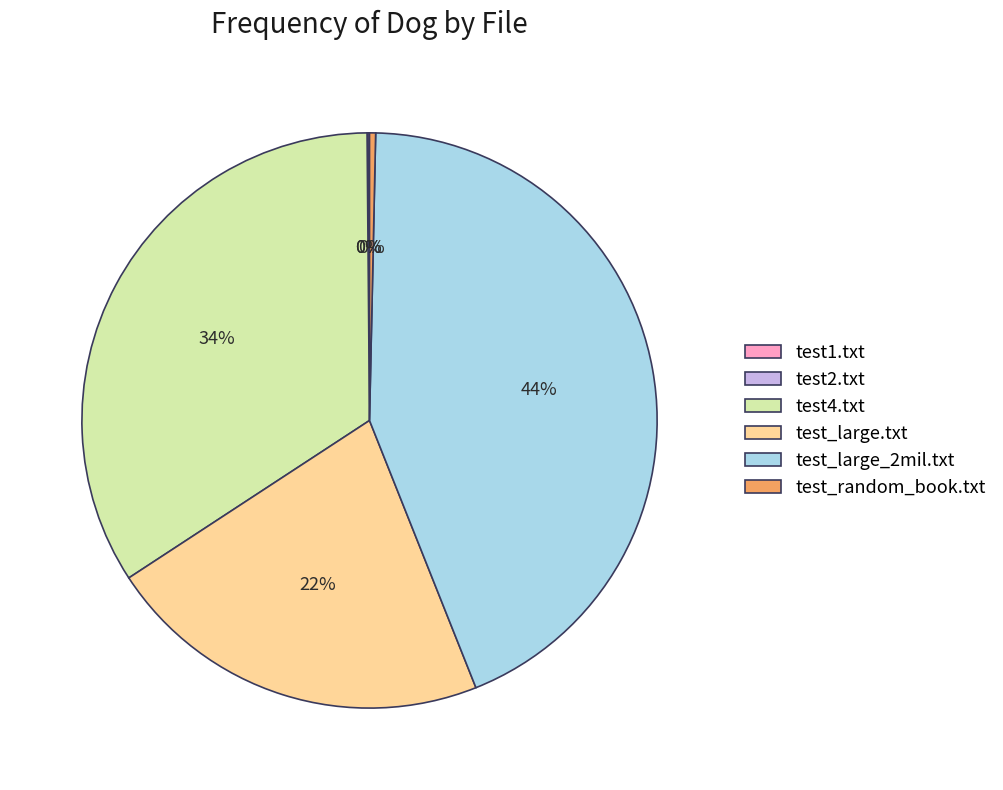

Which category has the biggest portion of the pie?

test_large_2mil.txt